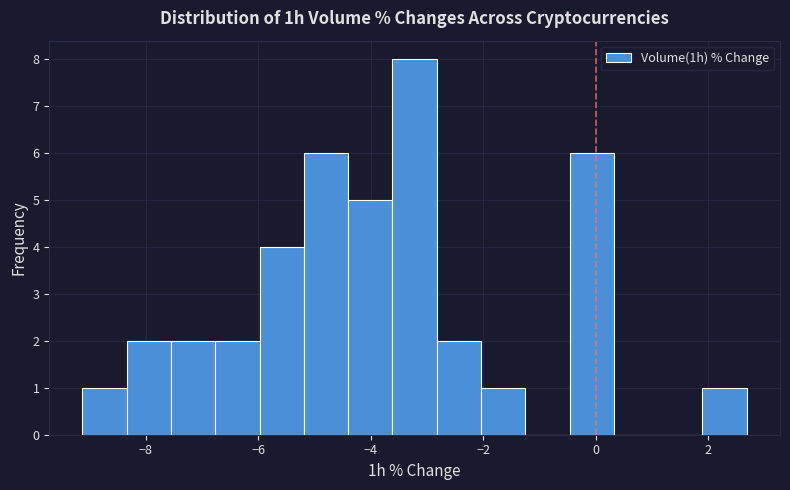

Around what value on the x-axis is the tallest bar? Give the approximate position of its centre, as read against the axis.

-3.2